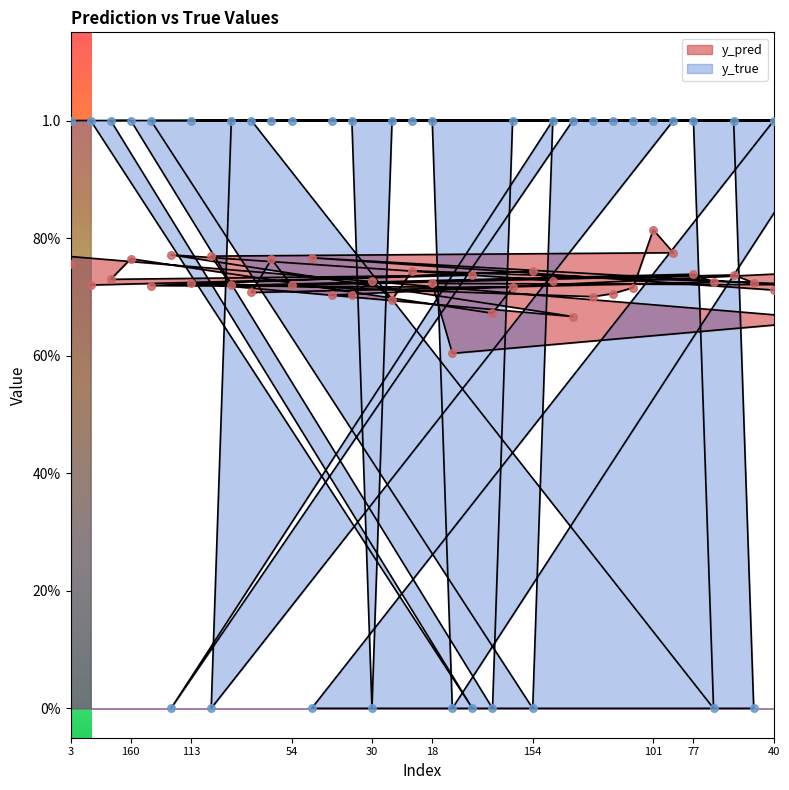

Which series has the largest Y range (max minus min)?

y_true